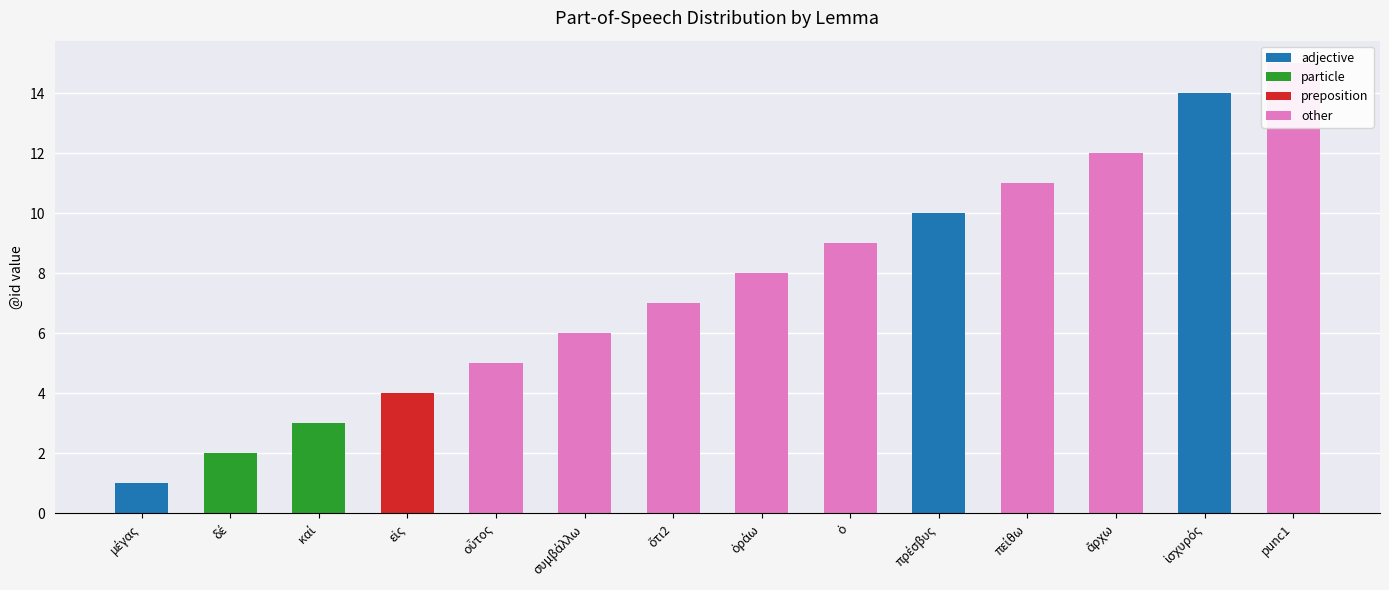

Which category has the highest value across all series?

punc1